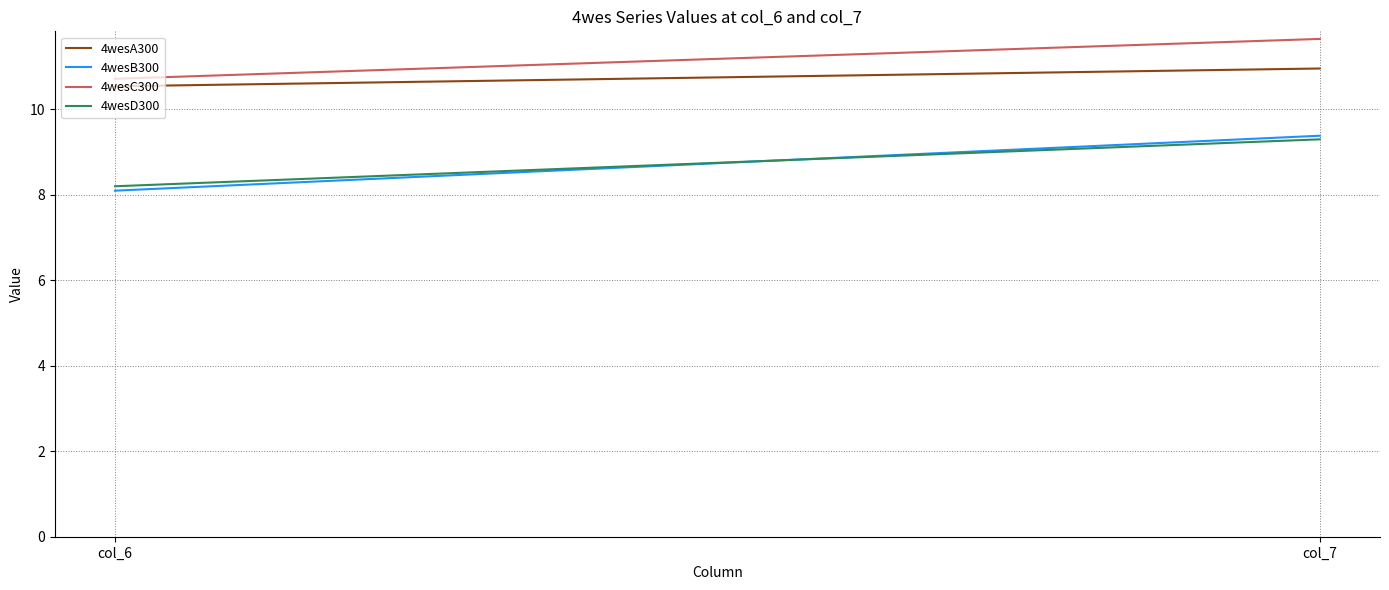

At col_7, list the series in order from smallest to largest.

4wesD300, 4wesB300, 4wesA300, 4wesC300